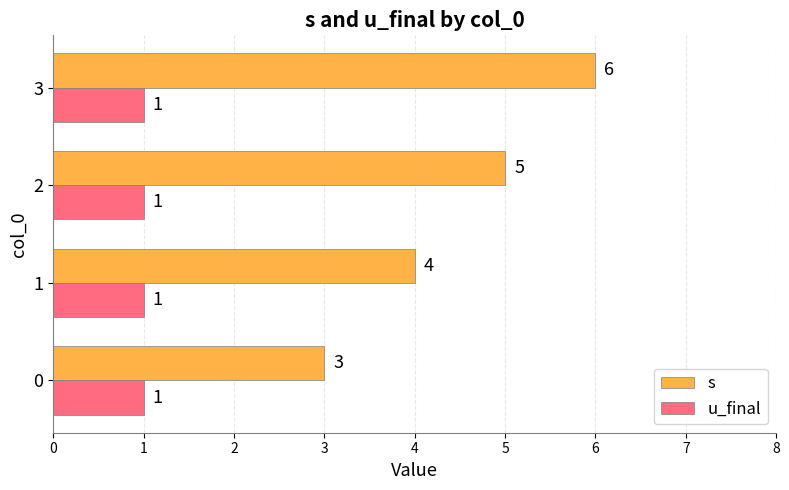

What value does the s series have at 1?

4